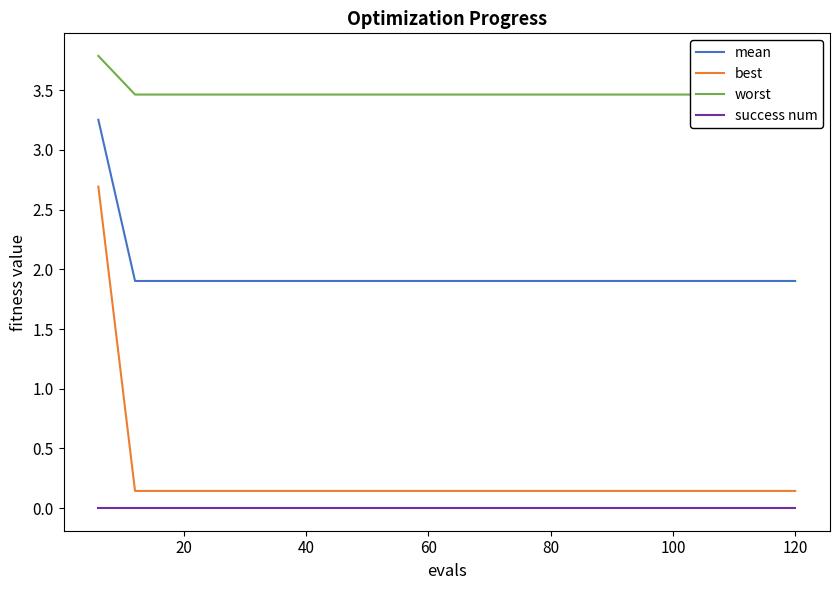

What is the maximum value for worst?

3.8